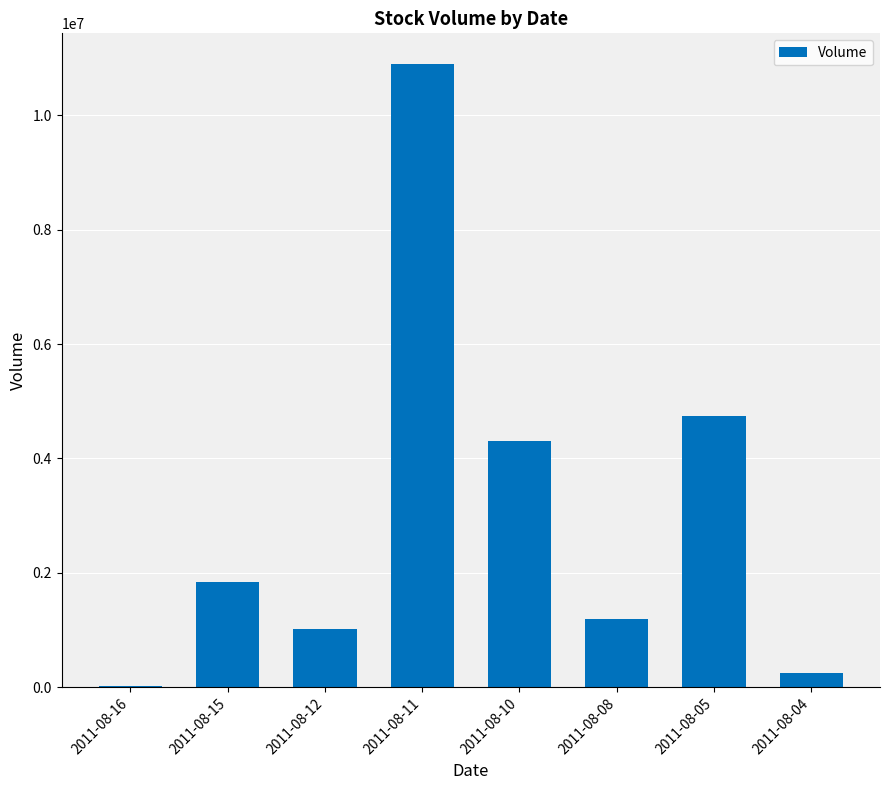

What is the change in value from 2011-08-12 to 2011-08-04?

-771000